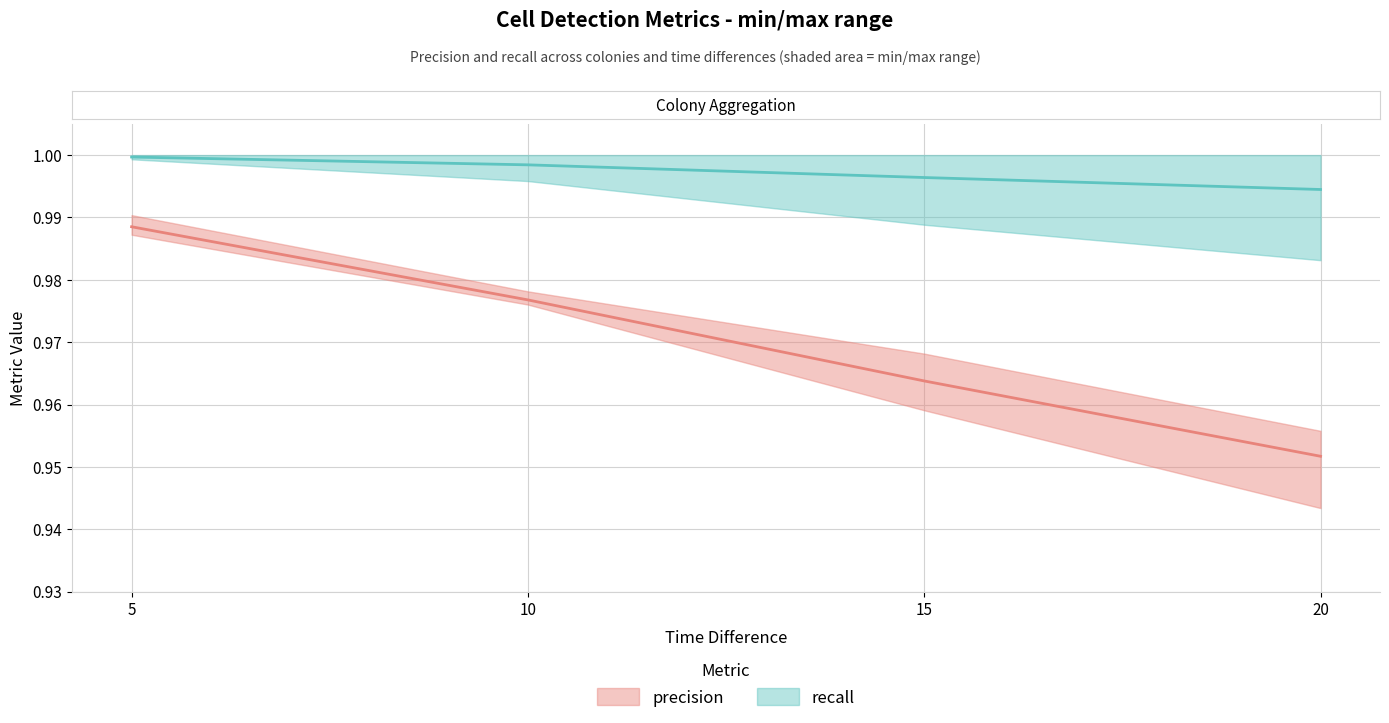

Reading right to left, list all the values displayed in this chart.

precision: 1.0	1.0	0.9	1.0	1.0	1.0	1.0	1.0	1.0	1.0	1.0	1.0	1.0	1.0	1.0	1.0
recall: 1.0	1.0	1.0	1.0	1.0	1.0	1.0	1.0	1.0	1.0	1.0	1.0	1.0	1.0	1.0	1.0